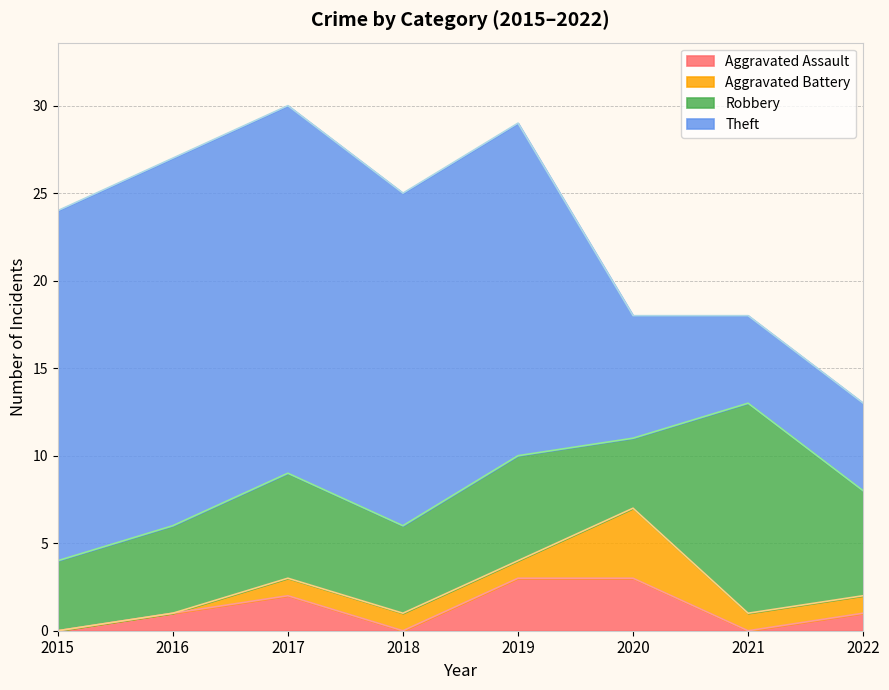

Rank the series at 2022 from highest to lowest value.

Robbery, Theft, Aggravated Assault, Aggravated Battery